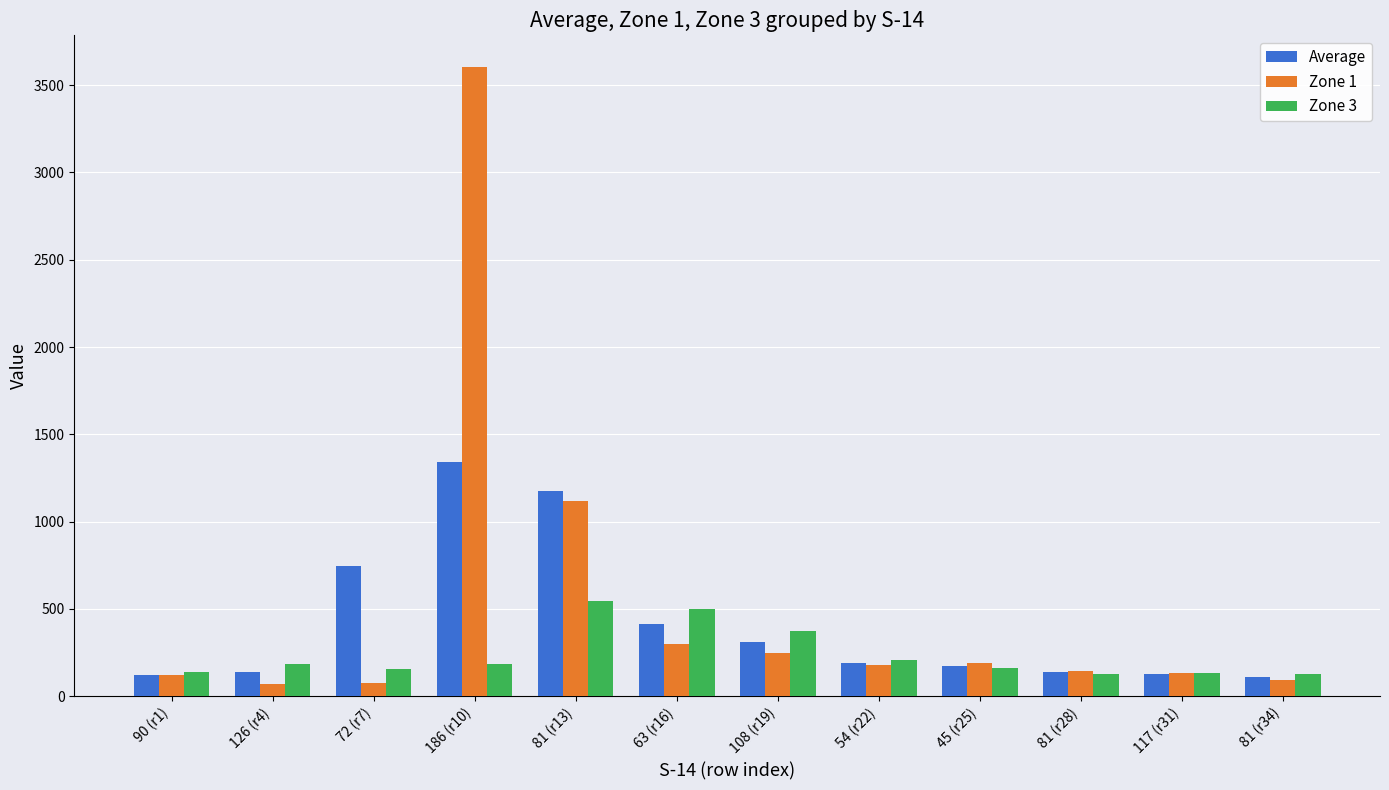

What are all the series names shown in the legend?

Average, Zone 1, Zone 3